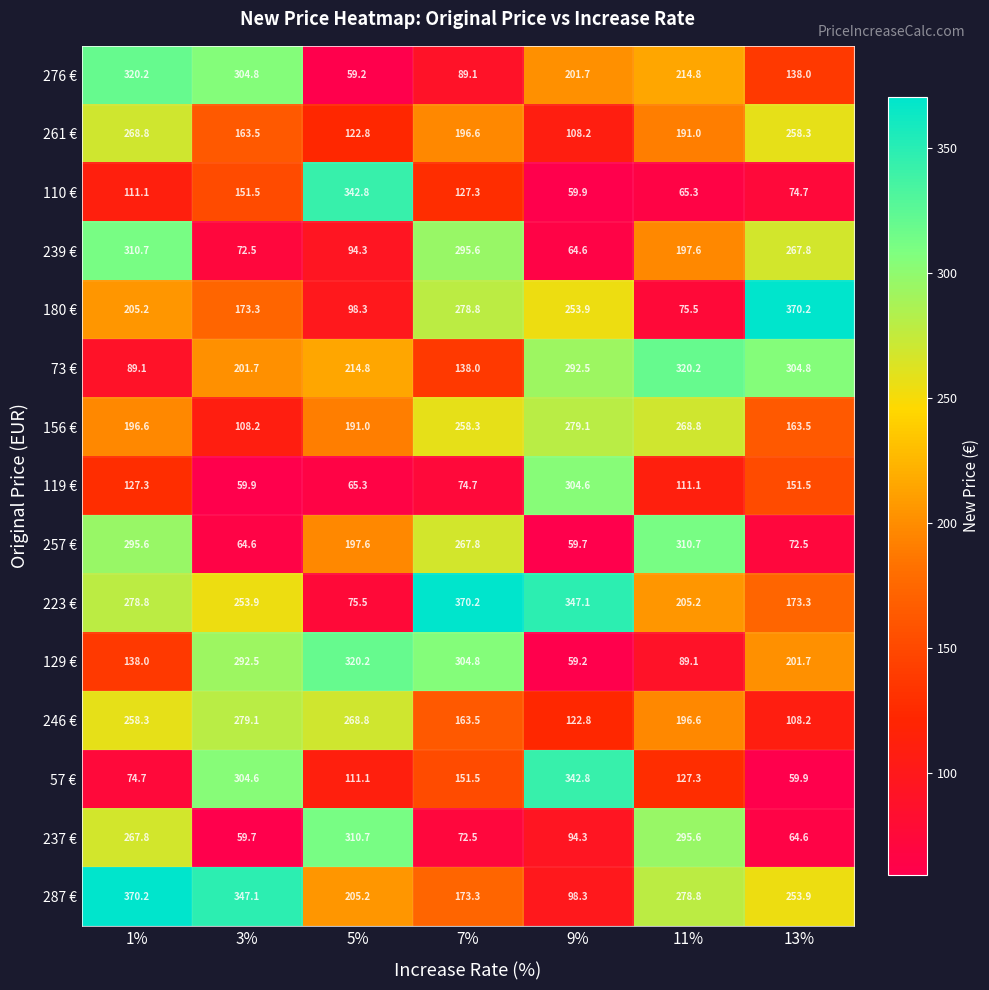

Where does the 223 € series first go above 253?

1%